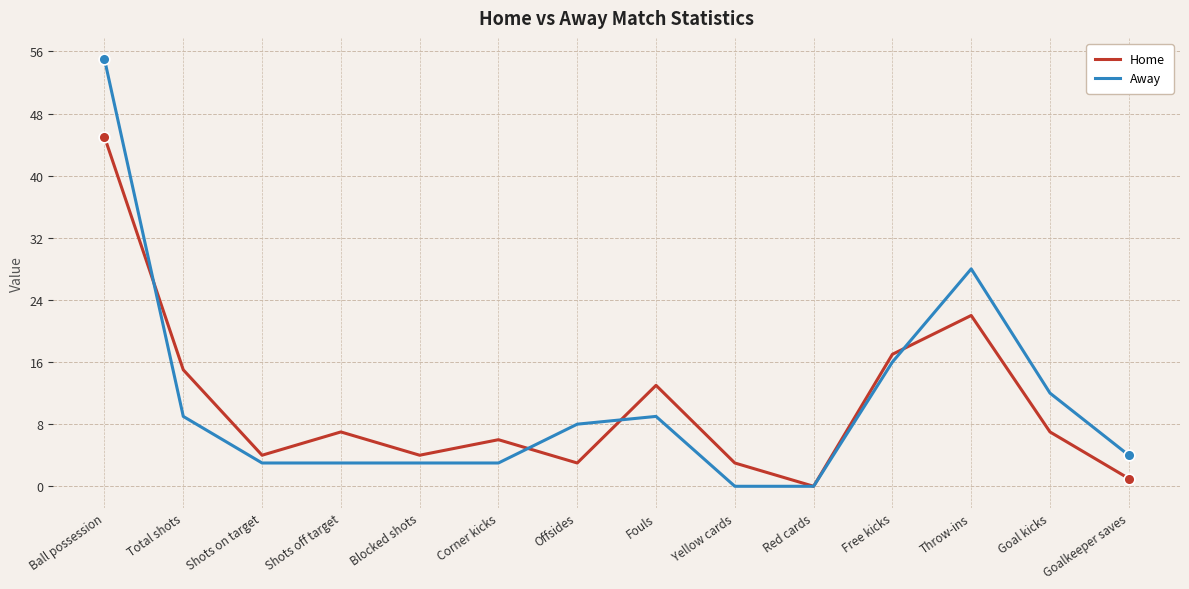

What are all the series names shown in the legend?

Home, Away